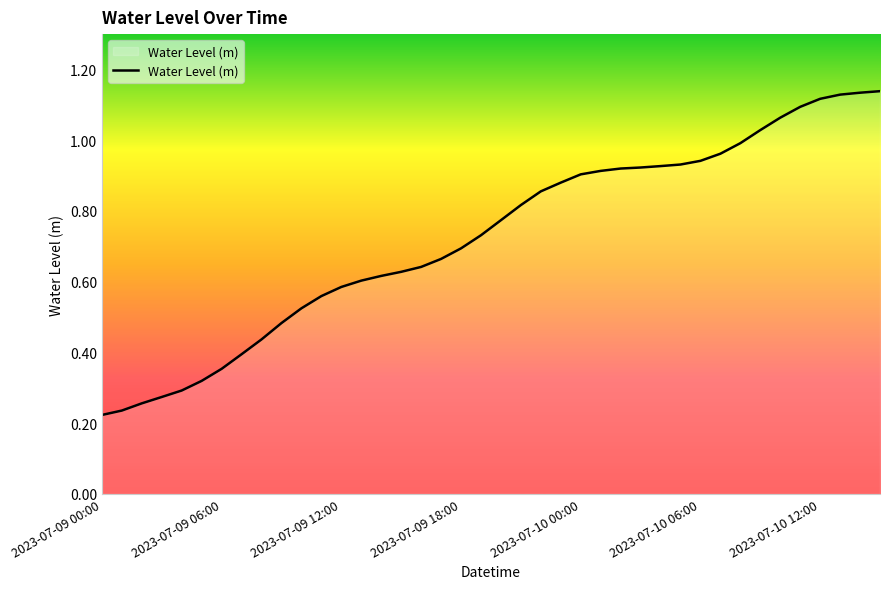

How many categories are shown in the chart?

40